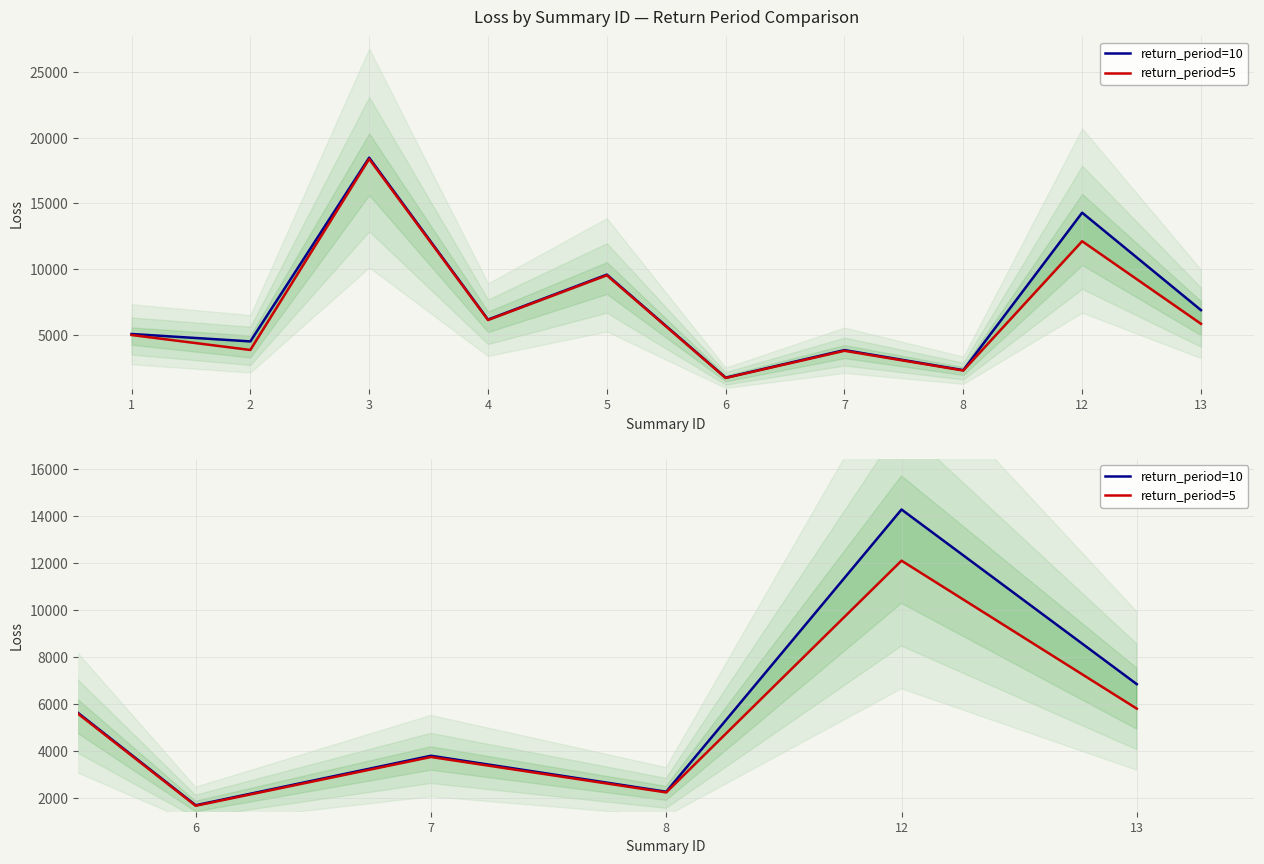

Rank the categories by return_period=10 value from highest to lowest.

3, 12, 5, 13, 4, 1, 2, 7, 8, 6